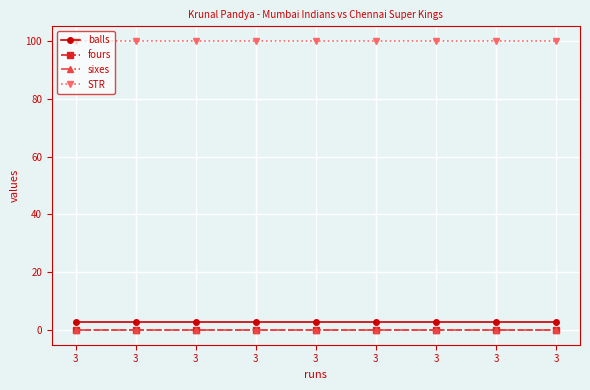

How many lines are shown in the chart?

4